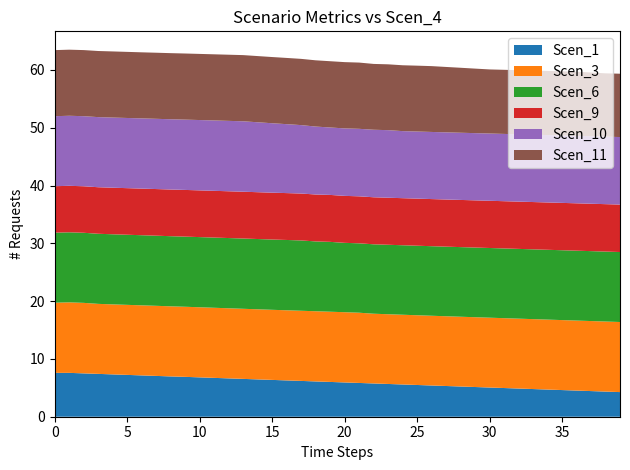

Reading right to left, what are all the values shown in this chart?

Scen_1: 4.3	4.4	4.4	4.5	4.6	4.7	4.8	4.9	5.0	5.1	5.1	5.2	5.3	5.4	5.5	5.6	5.7	5.8	5.8	5.9	6.0	6.1	6.2	6.3	6.4	6.5	6.5	6.6	6.7	6.8	6.9	7.0	7.1	7.1	7.2	7.3	7.4	7.5	7.6	7.6
Scen_3: 12.1	12.1	12.1	12.1	12.1	12.1	12.1	12.1	12.1	12.1	12.1	12.1	12.1	12.1	12.1	12.1	12.1	12.1	12.2	12.2	12.1	12.1	12.1	12.1	12.1	12.1	12.1	12.1	12.1	12.1	12.1	12.1	12.1	12.1	12.1	12.1	12.1	12.2	12.2	12.1
Scen_6: 12.1	12.1	12.1	12.1	12.1	12.1	12.1	12.1	12.1	12.1	12.1	12.0	12.0	12.0	12.0	12.0	12.0	12.0	12.0	12.0	12.1	12.1	12.2	12.2	12.2	12.2	12.2	12.2	12.1	12.1	12.1	12.1	12.1	12.1	12.1	12.1	12.1	12.1	12.1	12.1
Scen_9: 8.2	8.2	8.2	8.2	8.2	8.2	8.2	8.2	8.2	8.2	8.2	8.2	8.2	8.2	8.1	8.1	8.1	8.1	8.1	8.1	8.1	8.1	8.1	8.1	8.1	8.1	8.1	8.1	8.1	8.1	8.1	8.1	8.1	8.1	8.1	8.1	8.1	8.0	8.0	8.0
Scen_10: 11.7	11.7	11.7	11.7	11.7	11.7	11.7	11.6	11.6	11.6	11.6	11.6	11.6	11.6	11.6	11.6	11.7	11.7	11.7	11.7	11.7	11.8	11.8	11.9	12.0	12.1	12.2	12.2	12.2	12.2	12.2	12.2	12.2	12.1	12.1	12.1	12.1	12.1	12.1	12.1
Scen_11: 11.0	11.0	11.0	11.1	11.1	11.1	11.1	11.1	11.1	11.1	11.2	11.2	11.3	11.4	11.4	11.4	11.4	11.4	11.5	11.5	11.5	11.5	11.5	11.5	11.5	11.5	11.5	11.4	11.4	11.4	11.4	11.4	11.4	11.4	11.4	11.4	11.4	11.4	11.4	11.4